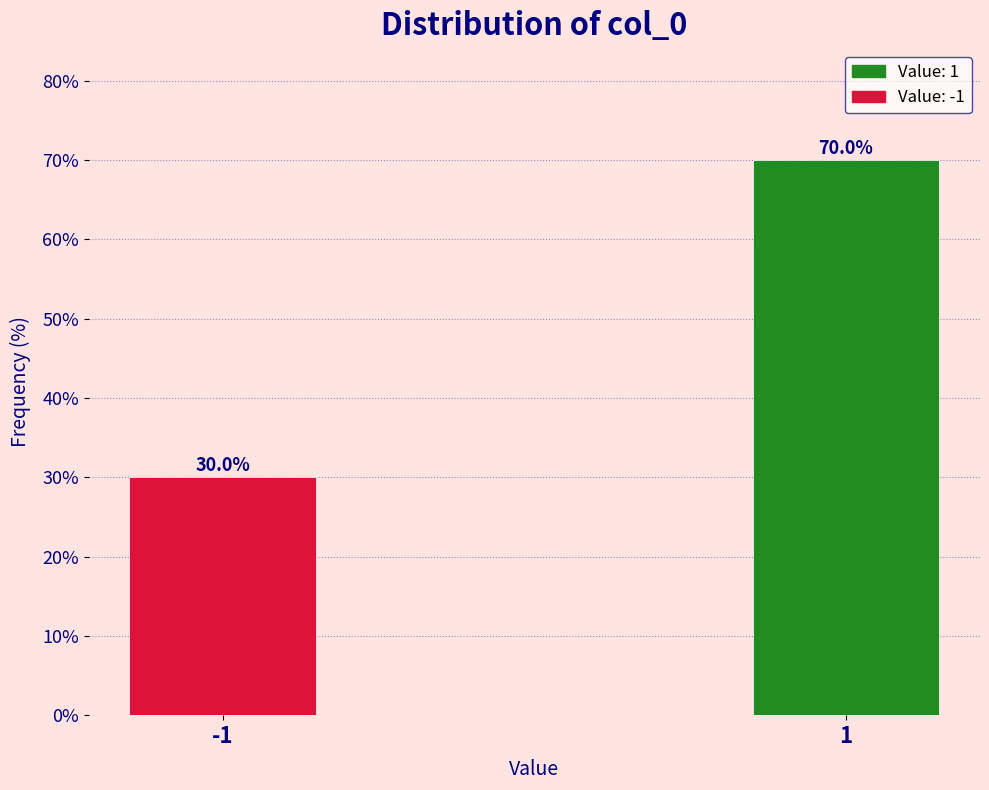

Reading left to right, transcribe all the data shown in this chart.

-1=30	1=70